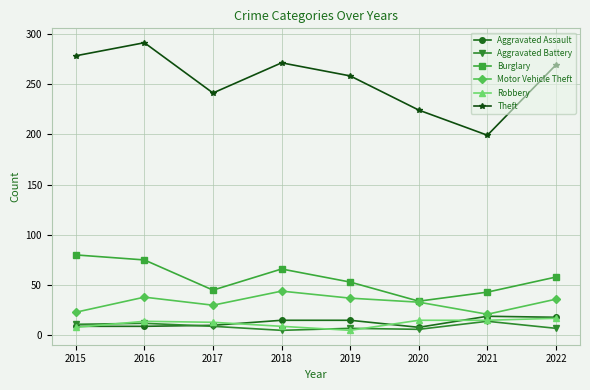

The Aggravated Assault series shows 15 at 2019. True or false?

True